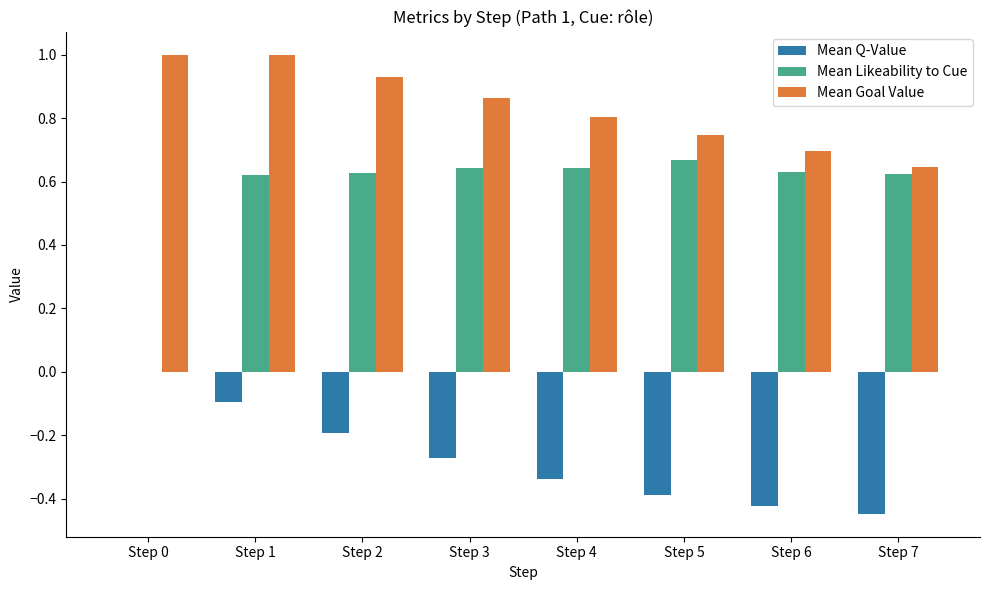

Are the bars horizontal?

No